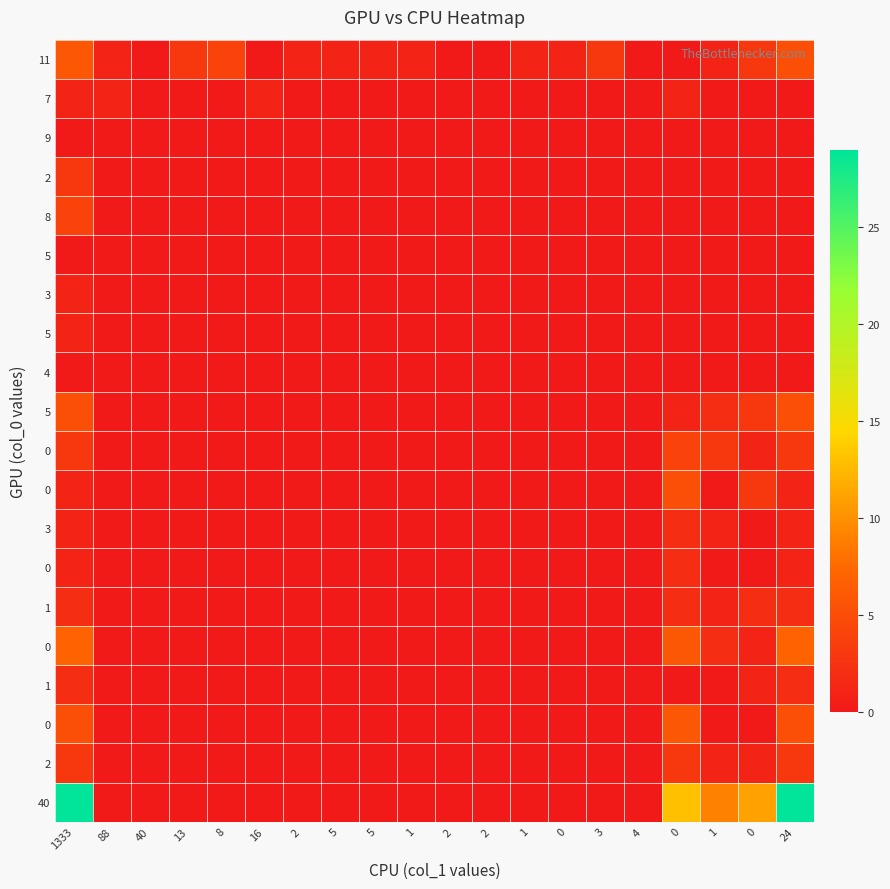

Which has a higher value, 2 or 88?

88